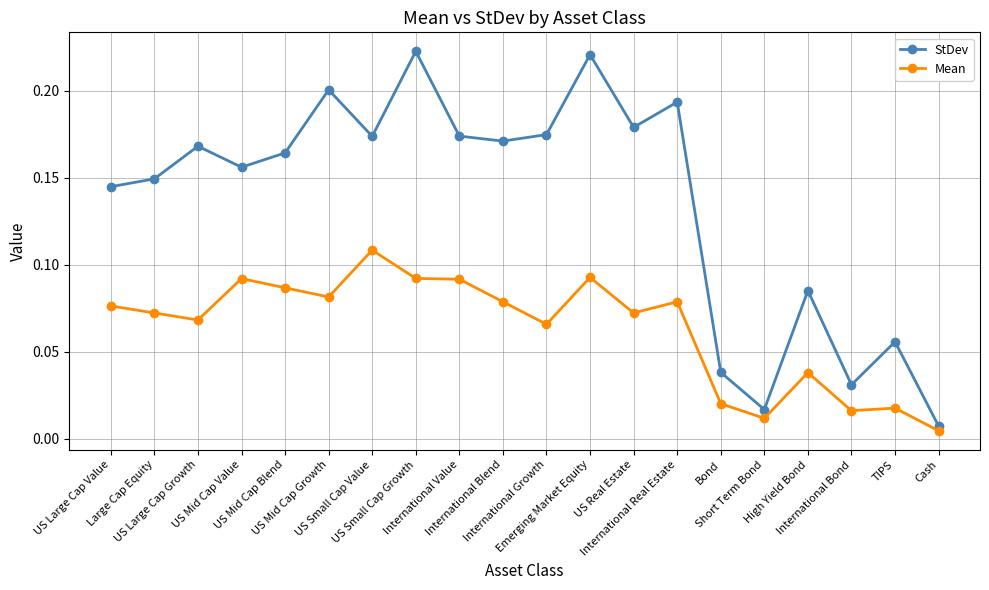

The StDev series shows 0.0 at International Real Estate. True or false?

False